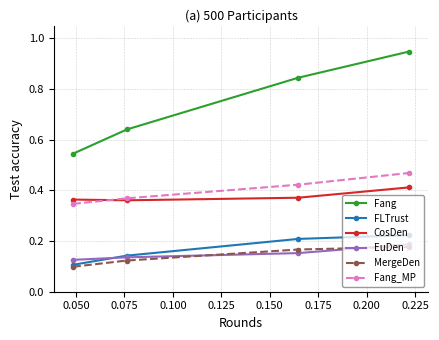

Count the Fang values in the range 0 to 1.

4